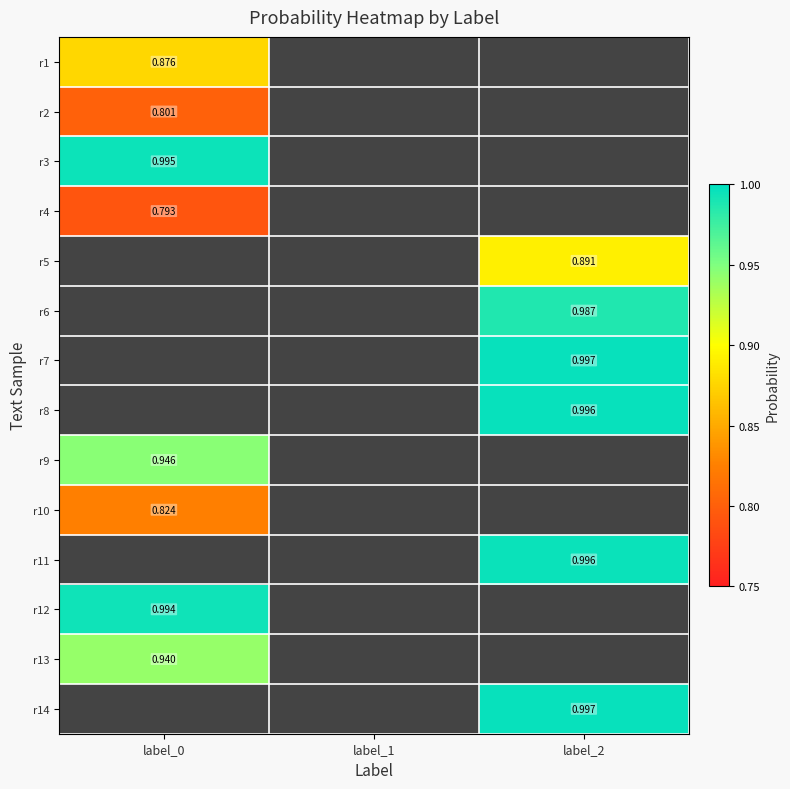

Rank the categories by r14 value from lowest to highest.

label_0, label_1, label_2